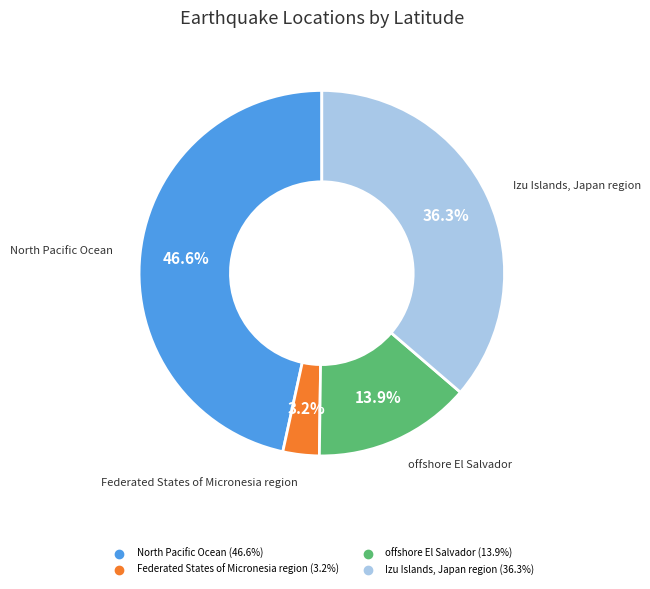

How many slices are in this pie chart?

4